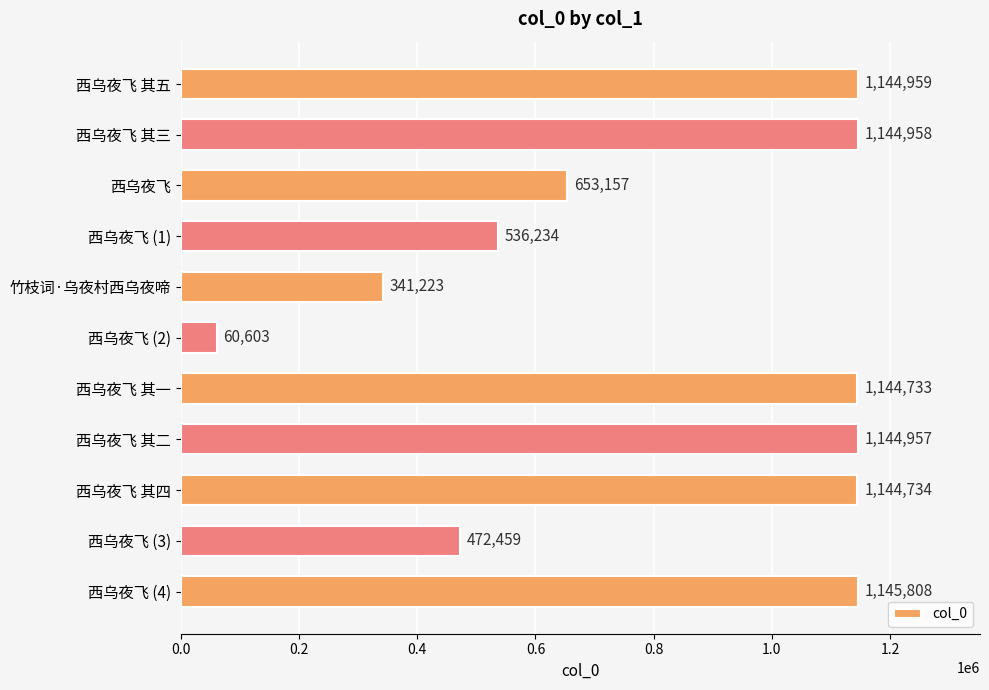

Reading top to bottom, extract all data points from this chart.

西乌夜飞 其五=1144959	西乌夜飞 其三=1144958	西乌夜飞=653157	西乌夜飞 (1)=536234	竹枝词·乌夜村西乌夜啼=341223	西乌夜飞 (2)=60603	西乌夜飞 其一=1144733	西乌夜飞 其二=1144957	西乌夜飞 其四=1144734	西乌夜飞 (3)=472459	西乌夜飞 (4)=1145808